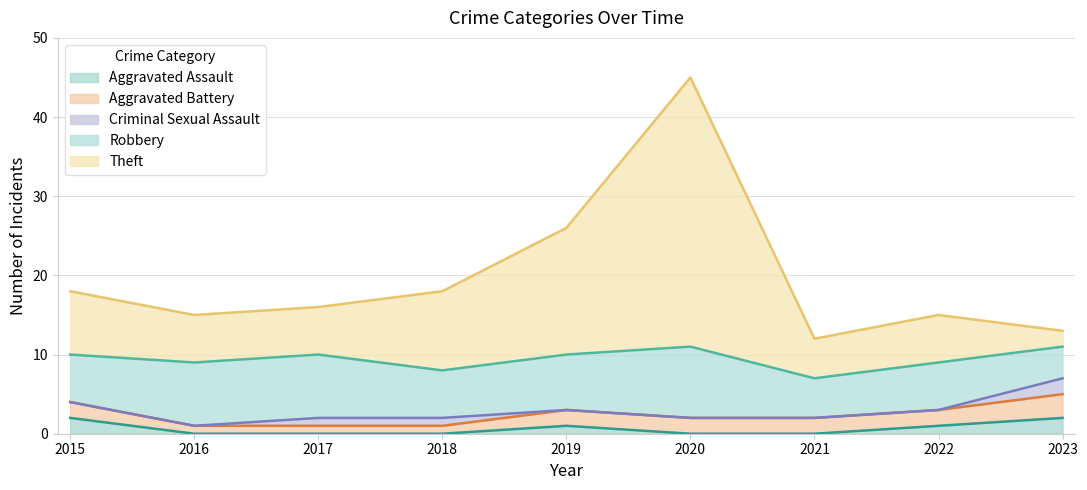

True or false: Criminal Sexual Assault and Theft cross at least once.

False